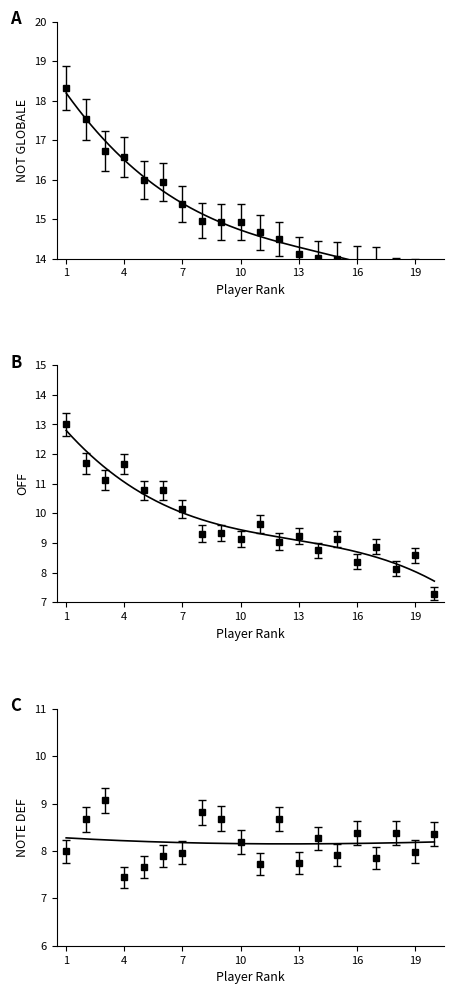

Rank the categories by NOT GLOBALE value from lowest to highest.

20, 19, 18, 17, 16, 15, 14, 13, 12, 11, 10, 9, 8, 7, 6, 5, 4, 3, 2, 1